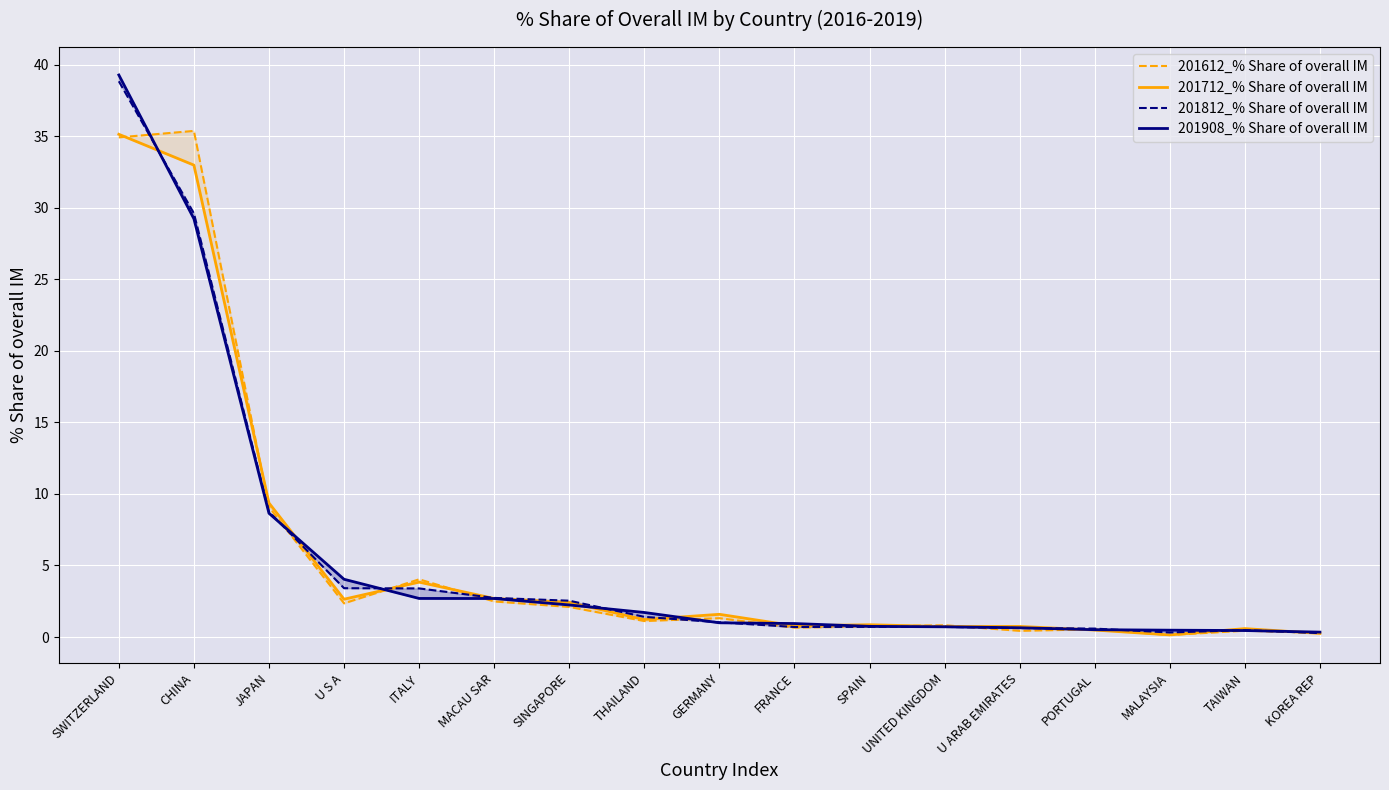

Reading right to left, transcribe all the data shown in this chart.

201612_% Share of overall IM: 0.3	0.4	0.1	0.5	0.4	0.8	0.7	0.7	1.3	1.1	2.1	2.5	4.0	2.4	9.1	35.4	34.9
201712_% Share of overall IM: 0.3	0.6	0.1	0.5	0.7	0.7	0.9	0.8	1.6	1.2	2.4	2.7	3.8	2.6	9.4	33.0	35.1
201812_% Share of overall IM: 0.3	0.5	0.3	0.6	0.6	0.7	0.7	0.7	1.0	1.4	2.5	2.7	3.4	3.4	8.8	29.6	38.8
201908_% Share of overall IM: 0.3	0.5	0.5	0.5	0.6	0.7	0.7	0.9	1.0	1.7	2.2	2.7	2.7	4.0	8.6	29.2	39.3